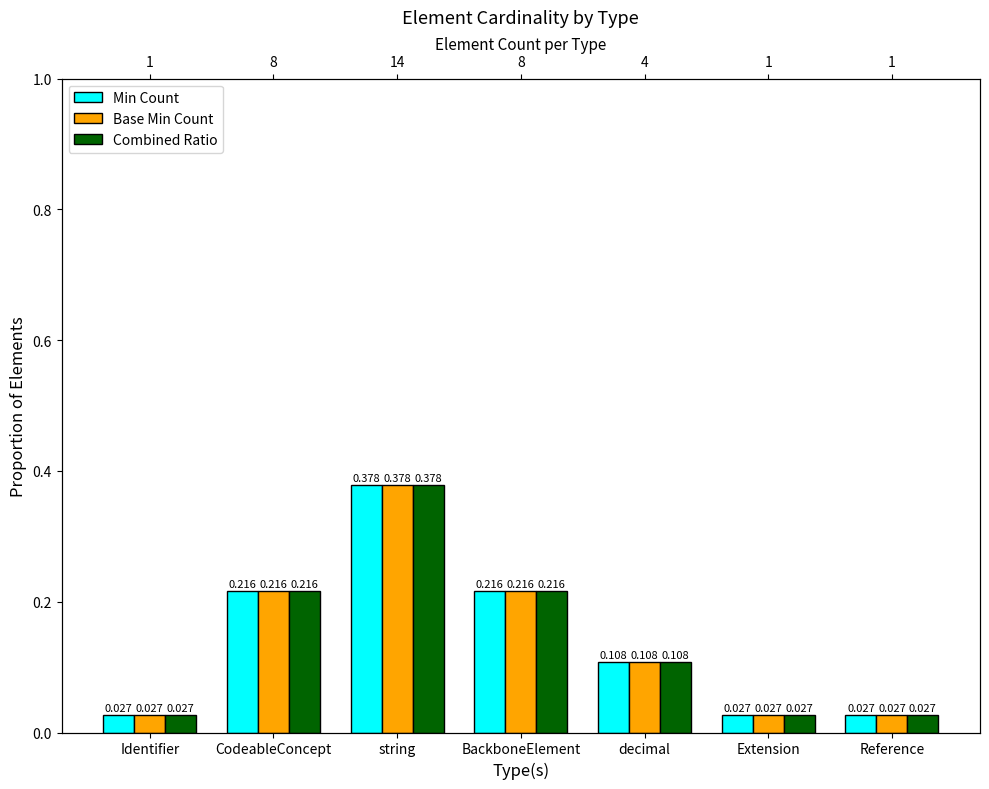

Read the Combined Ratio value at string.

0.4